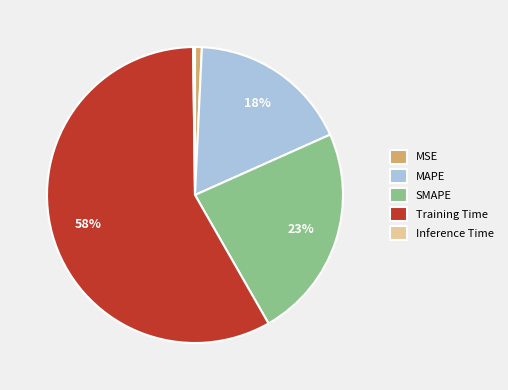

To the nearest percent, what is the difference between the largest and smallest slice percentages?

58%